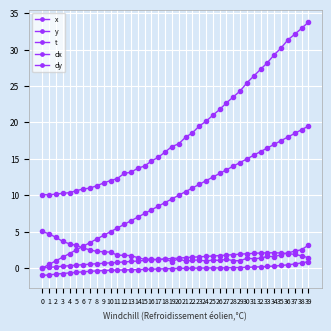

The dx series shows 0.2 at 7. True or false?

False